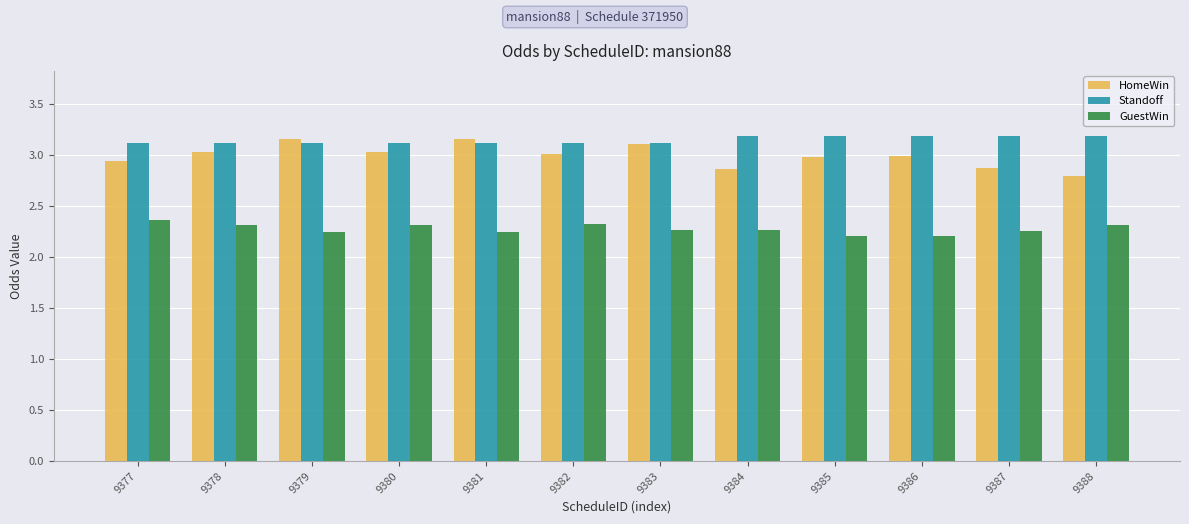

Is the value of GuestWin at 9382 greater than the value of Standoff at 9388?

No